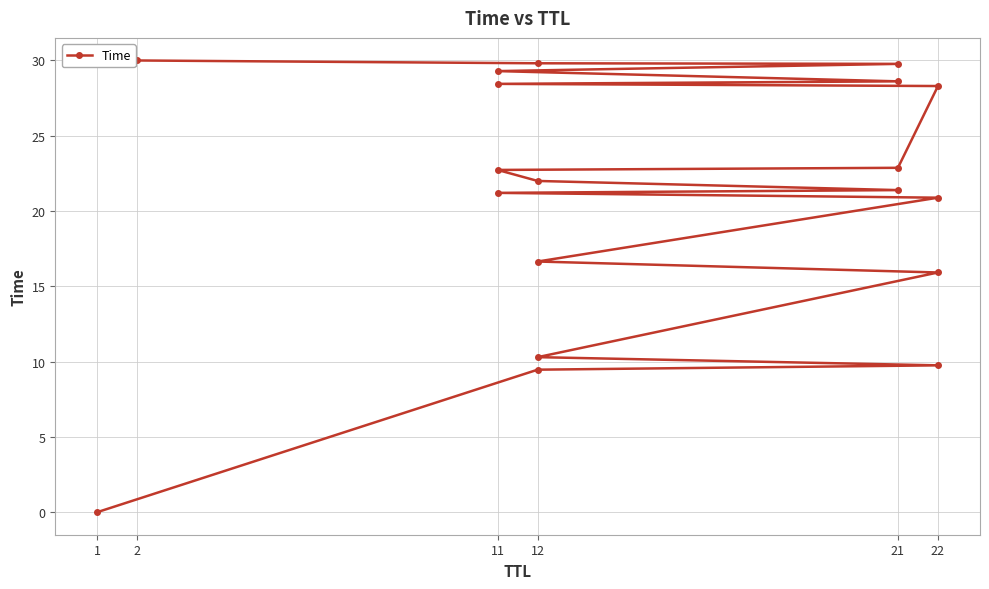

Reading right to left, what are all the values shown in this chart?

30.0	29.8	29.8	29.3	28.6	28.4	28.3	22.9	22.7	22.0	21.4	21.2	20.9	16.6	15.9	10.3	9.8	9.5	0.0